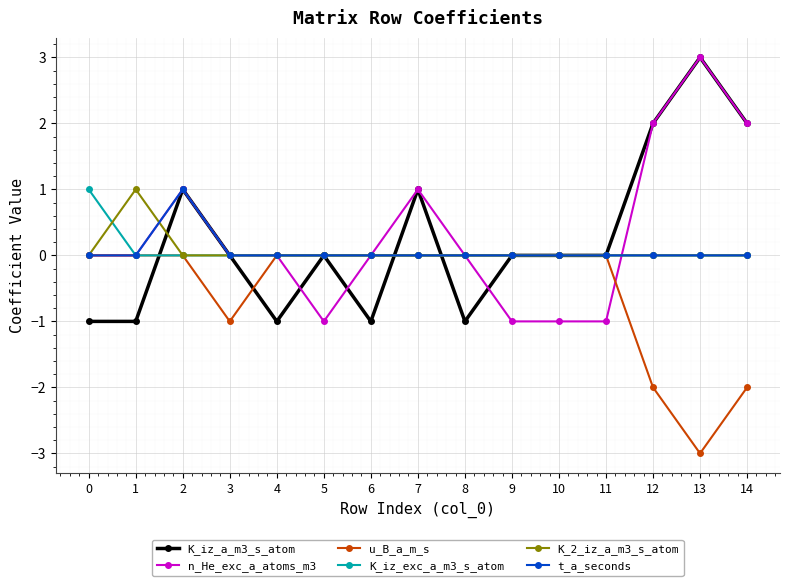

The value of K_iz_a_m3_s_atom at 9 is -1. True or false?

False